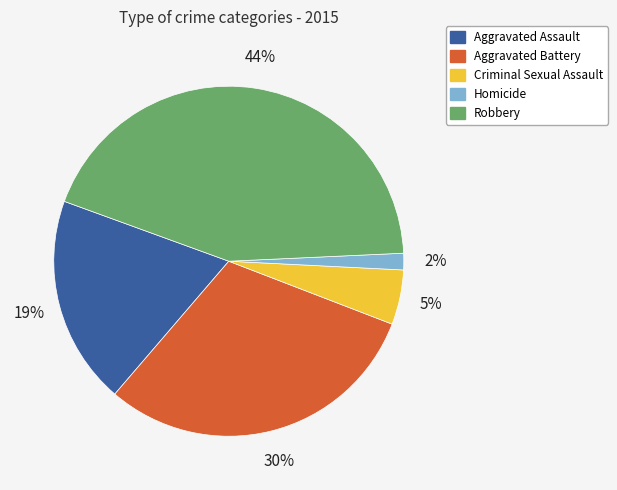

To the nearest percent, what percentage of the pie is Aggravated Assault?

19%